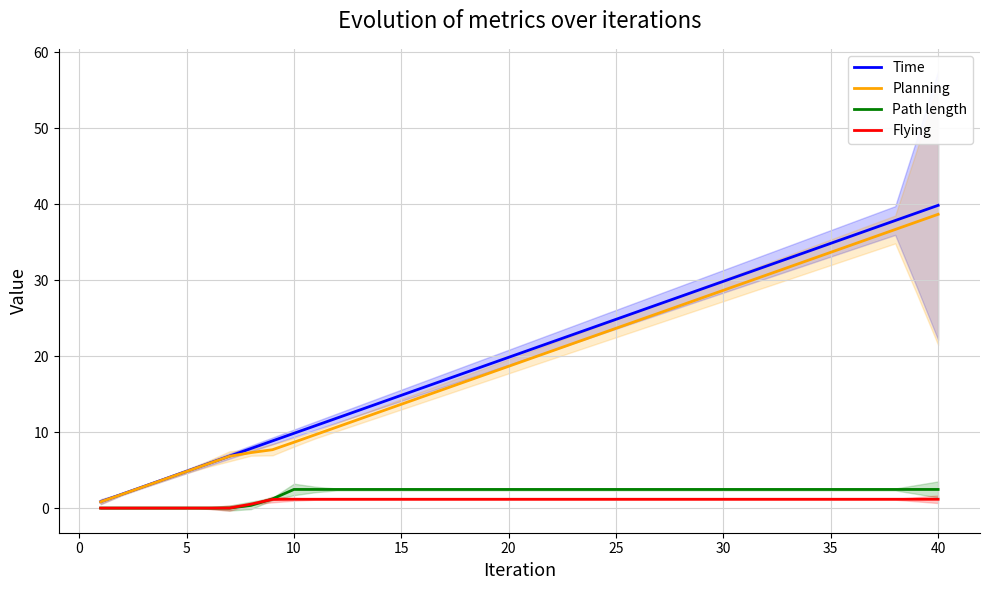

True or false: Path length and Planning cross at least once.

False